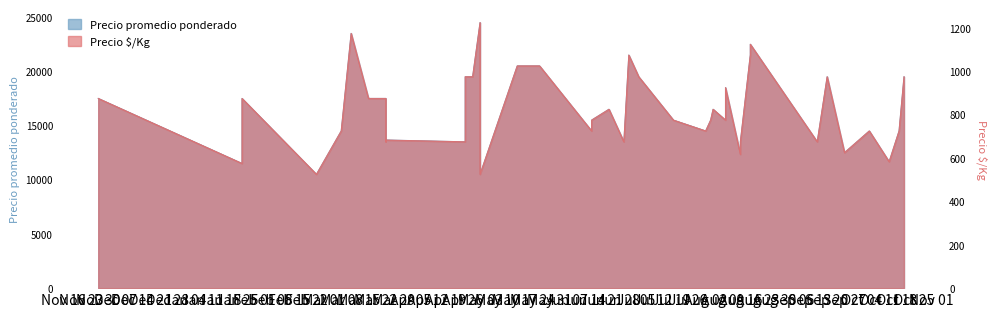

How many distinct data groups are displayed?

2